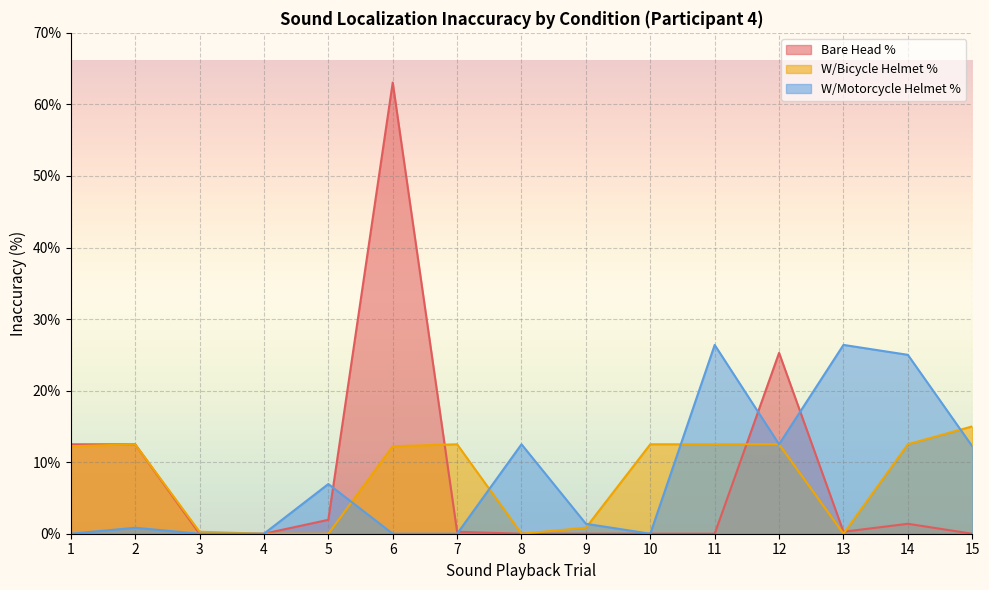

True or false: W/Bicycle Helmet % and W/Motorcycle Helmet % intersect in this chart.

True